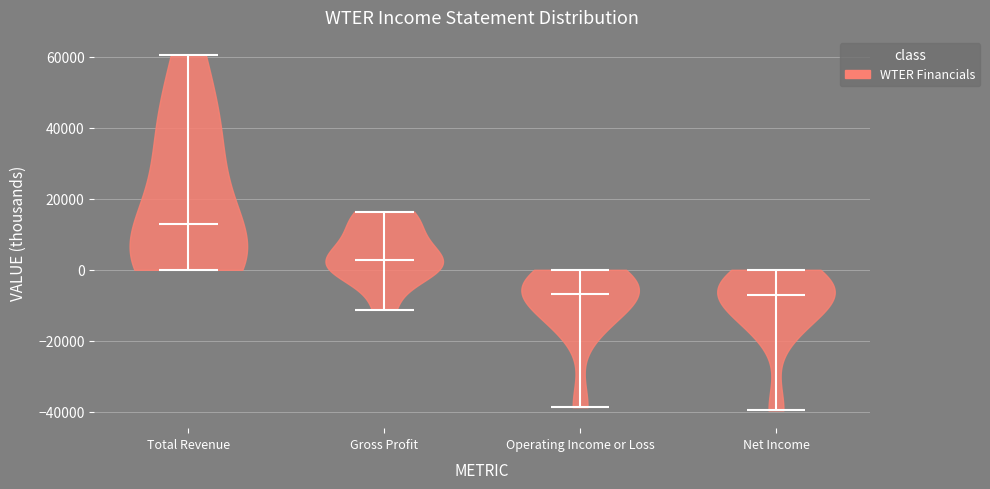

Reading left to right, read every violin against the y-axis: where its median line is, and the lowest and highest points it reaches. The values are not printed on the chart, so give them approximately, as read against the axis.

Total Revenue: median line 12000, lowest point 0, highest point 60000
Gross Profit: median line 2000, lowest point -12000, highest point 16000
Operating Income or Loss: median line -6000, lowest point -38000, highest point 0
Net Income: median line -8000, lowest point -40000, highest point 0